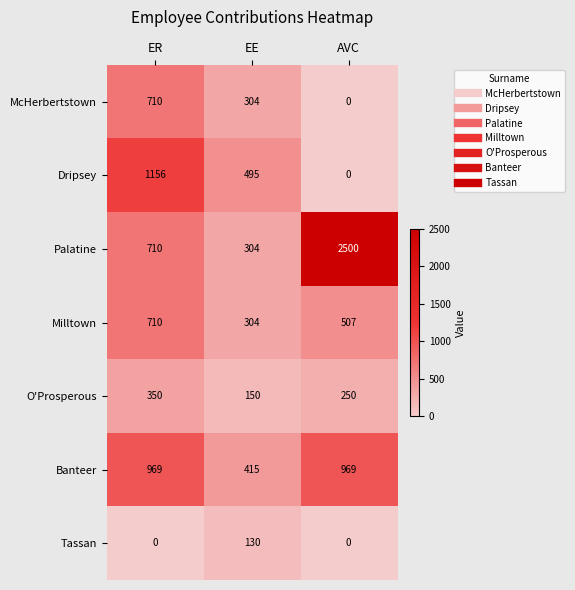

What is the average value of the Palatine series?

1171